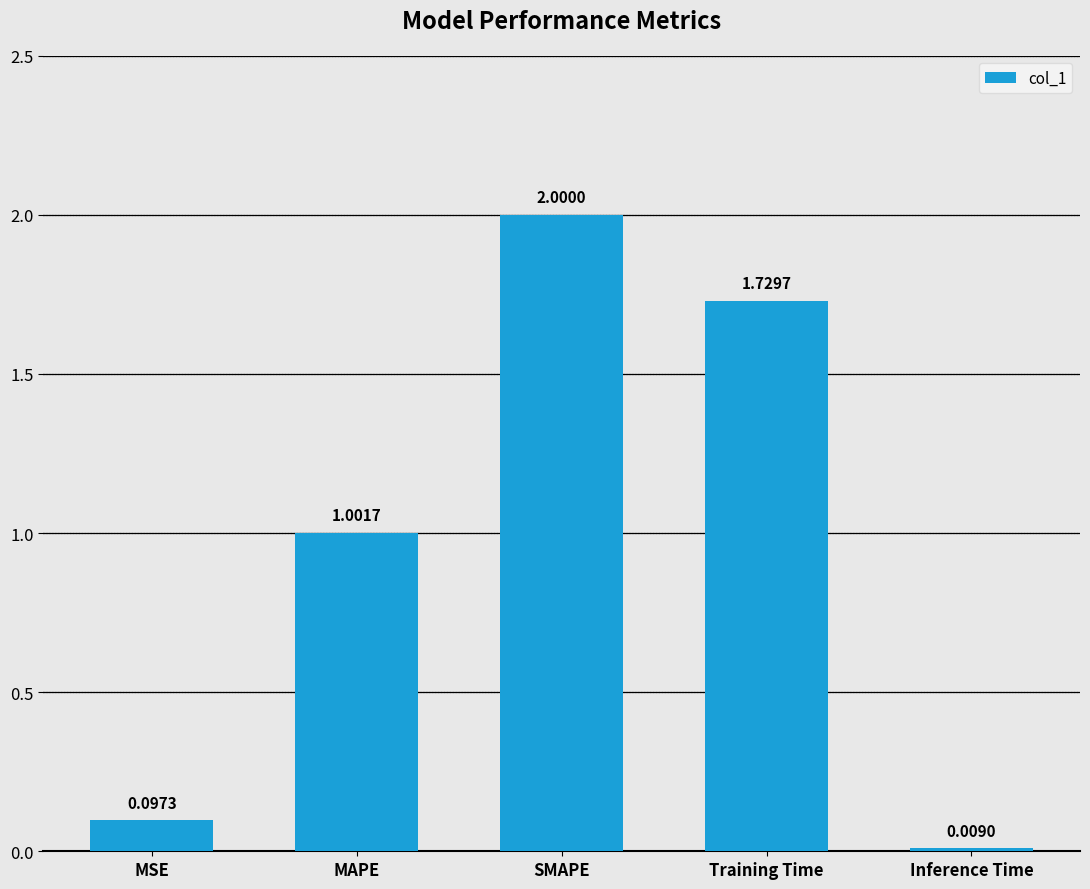

Where does the data first go above 1?

MAPE